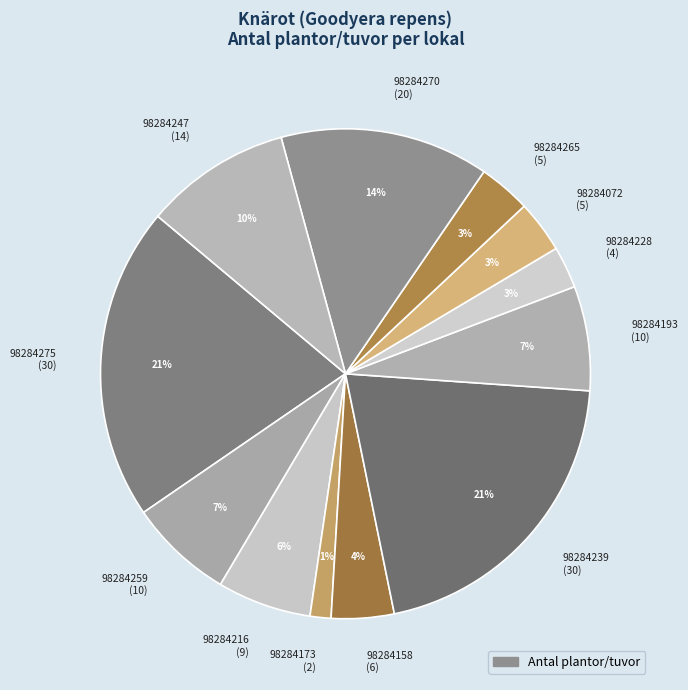

To the nearest percent, what is the difference between the 98284247 (14) and 98284270 (20) slice percentages?

4%